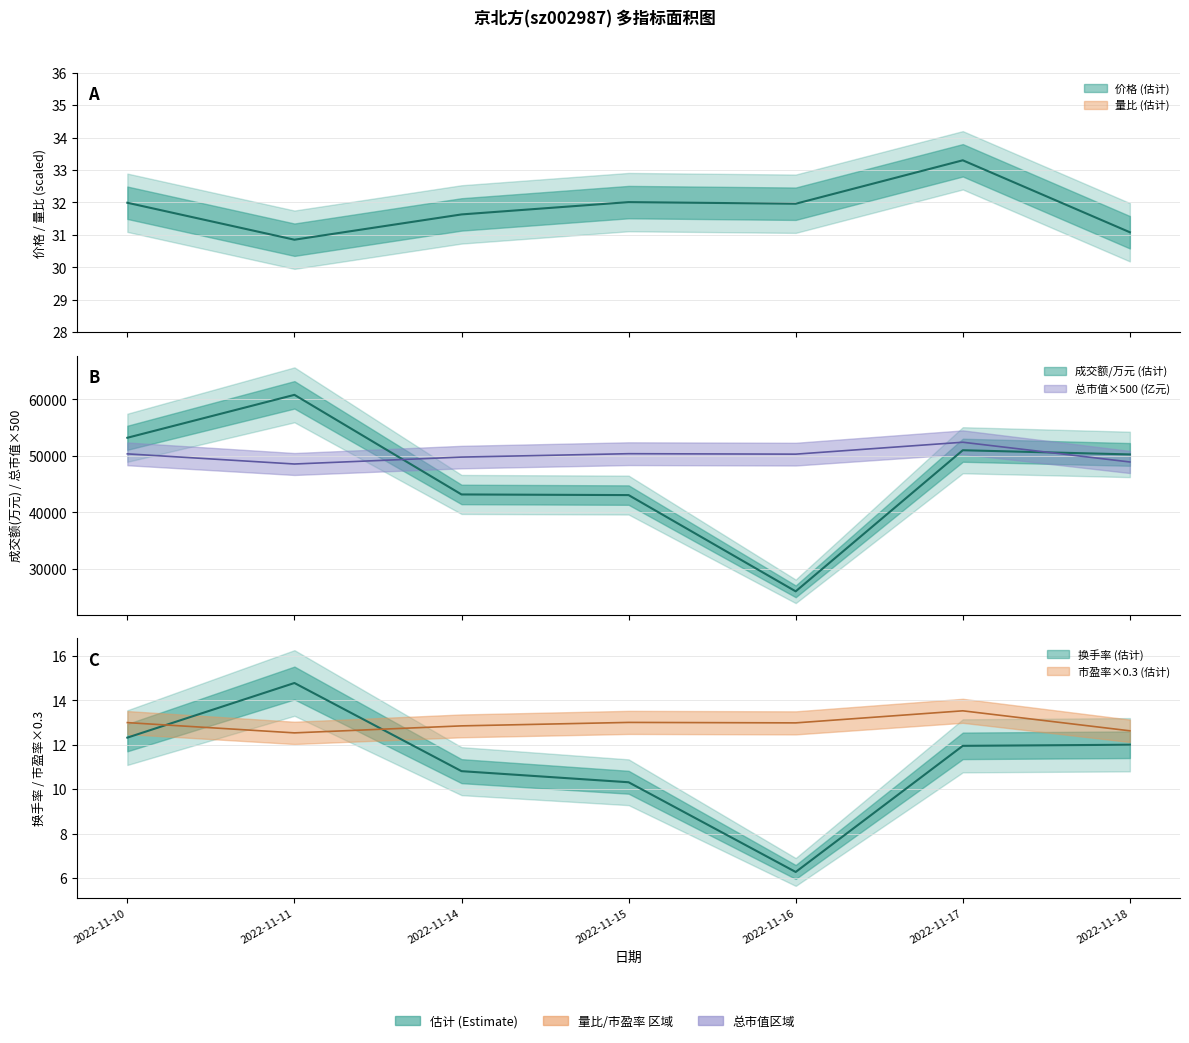

True or false: 价格 and 量比 intersect in this chart.

False